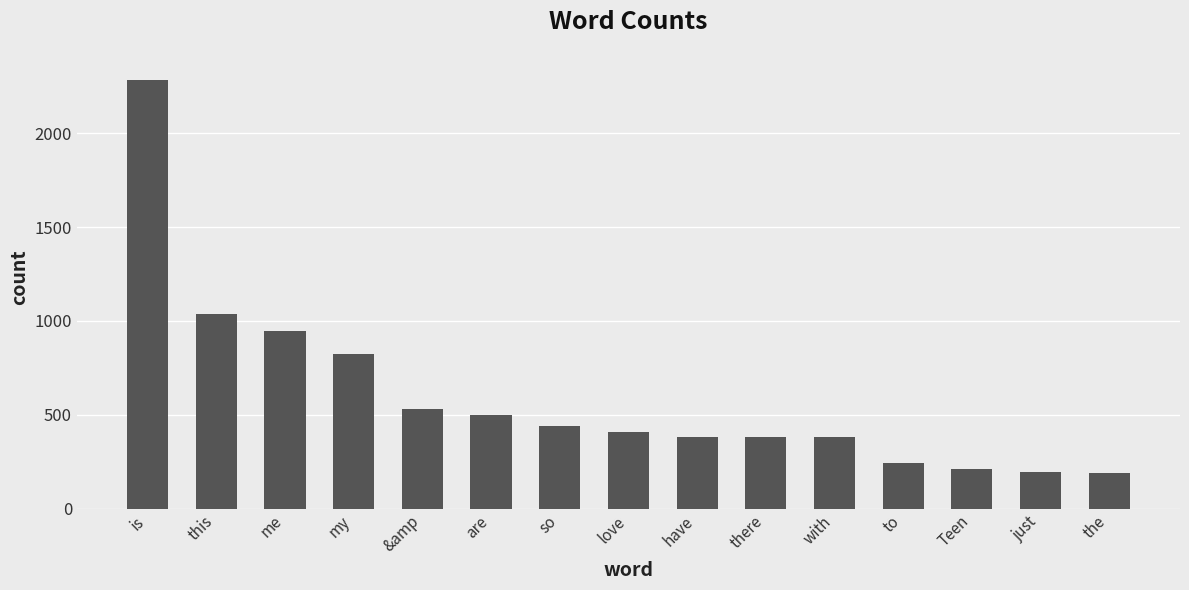

Which category has the highest value across all series?

is